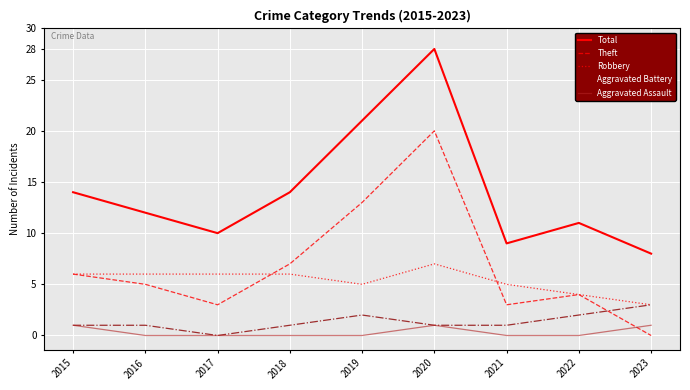

What is the spread (max minus min) of values at 2022?

11